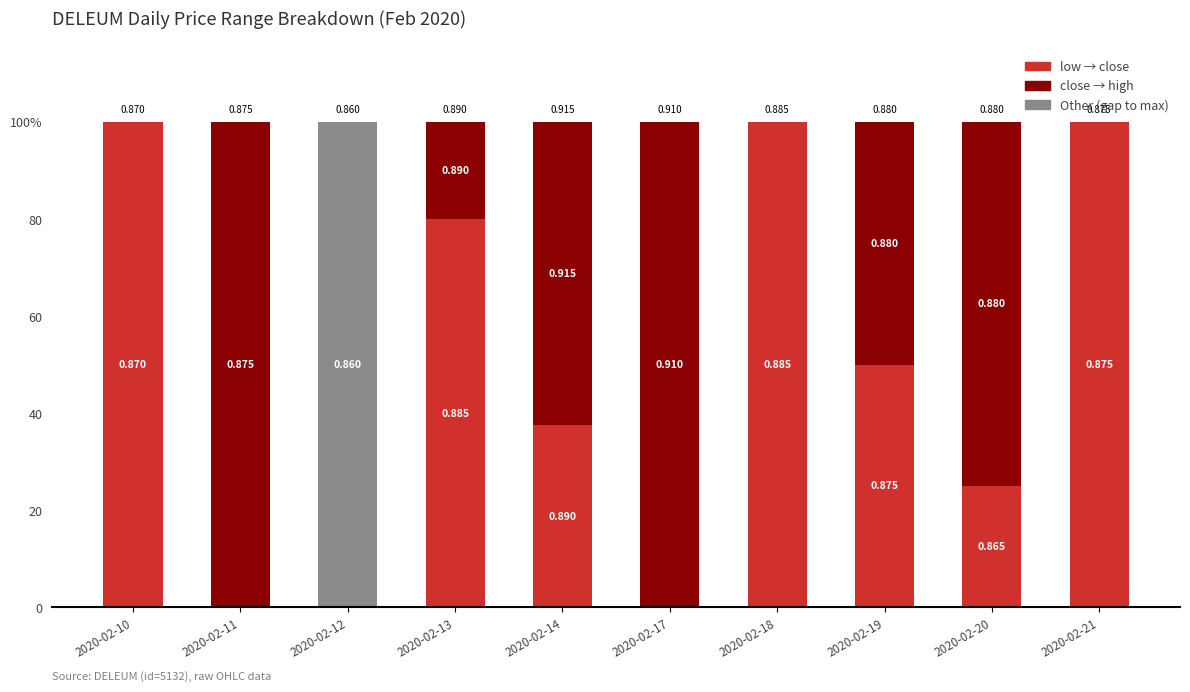

Are the bars grouped side by side (vs. stacked)?

No